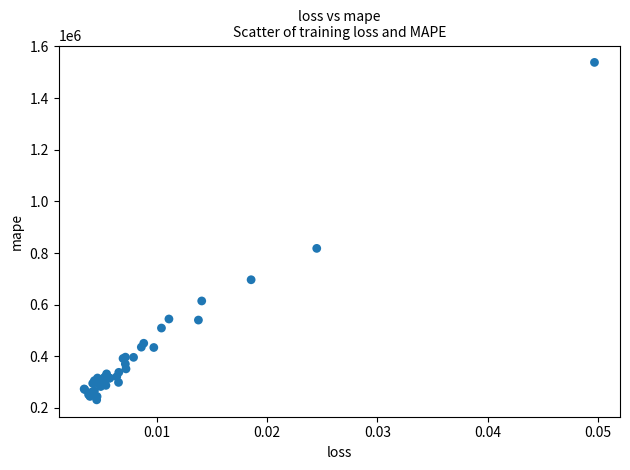

What Y value in the scatter plot is closest to 884788?

817974.7